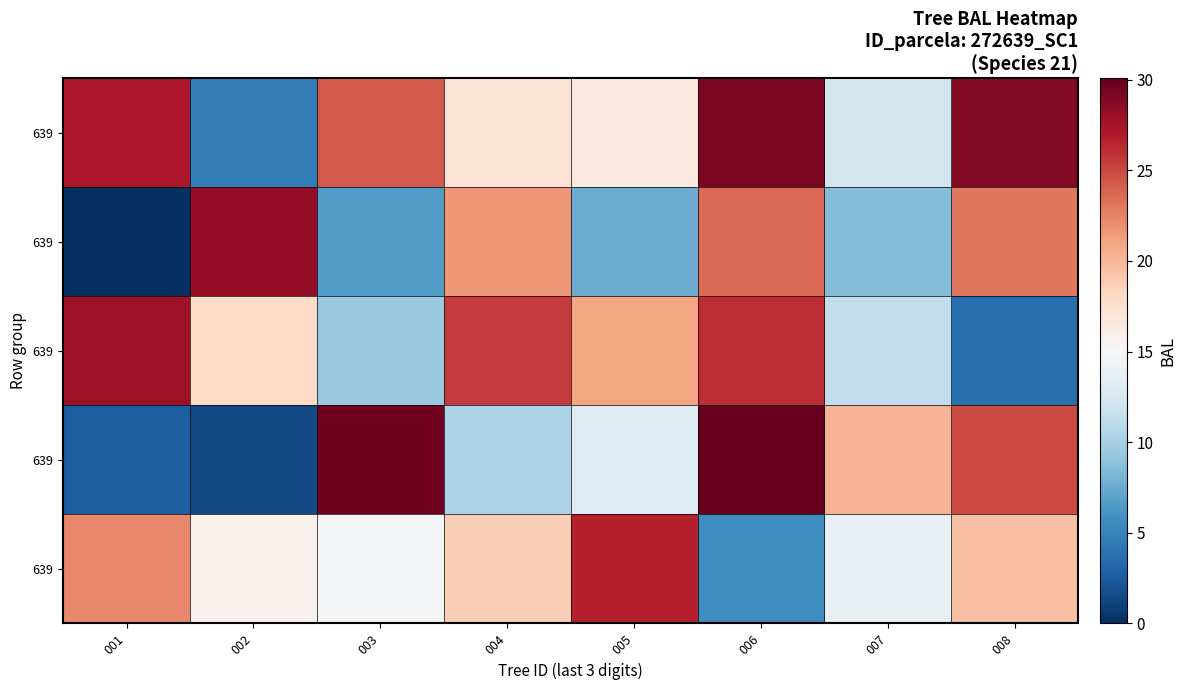

What is the greatest value displayed?

30.1